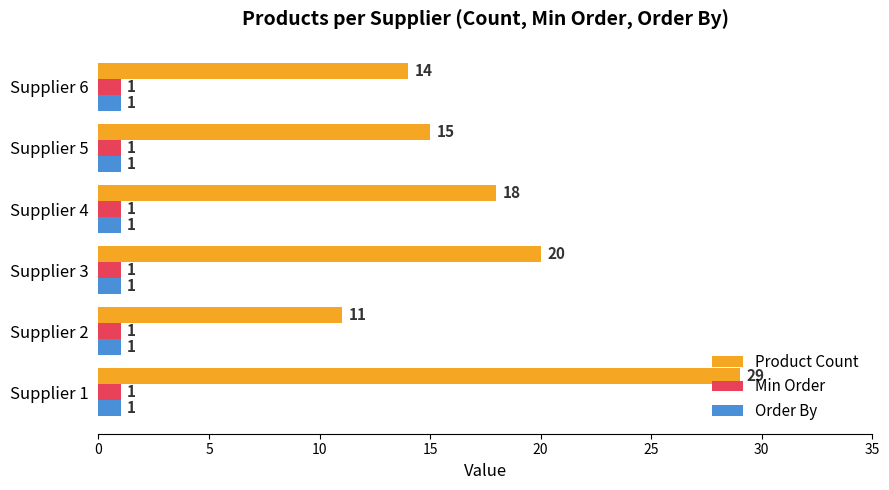

What is the minimum value for Min Order?

1